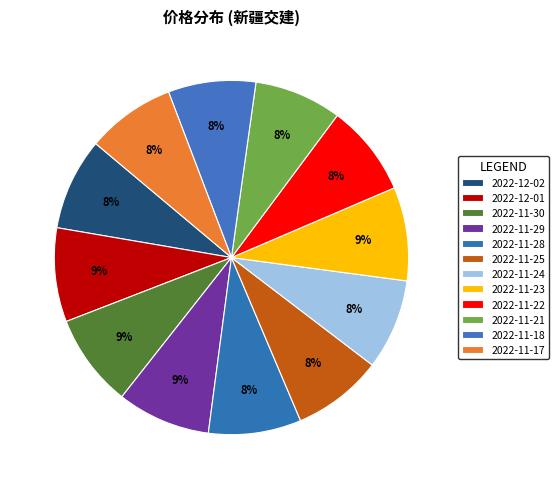

To the nearest percent, what portion does 2022-11-23 represent?

9%